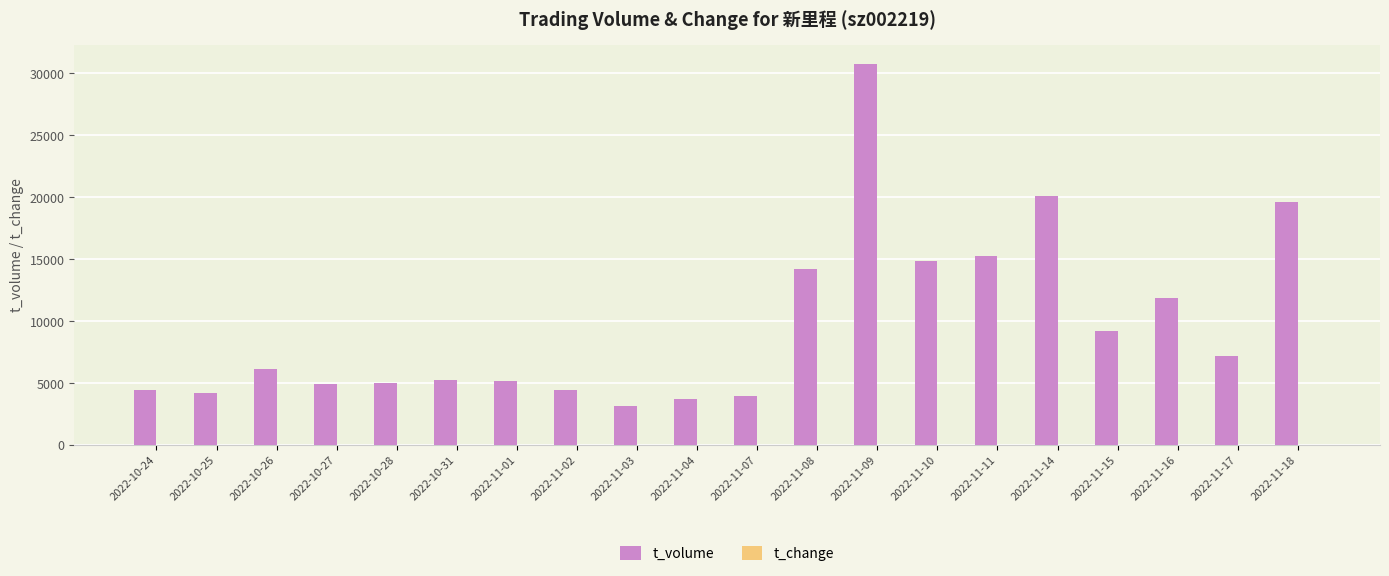

The value of t_volume at 2022-11-10 is 25788.7. True or false?

False